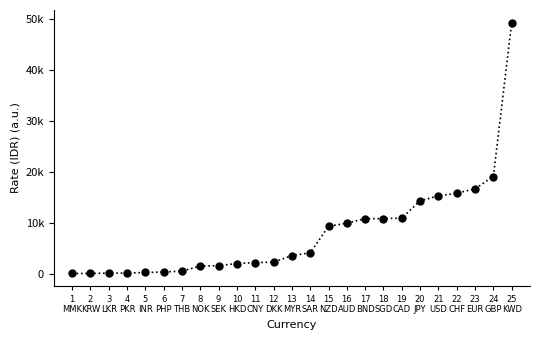

Is this an area chart (filled region under the line)?

No